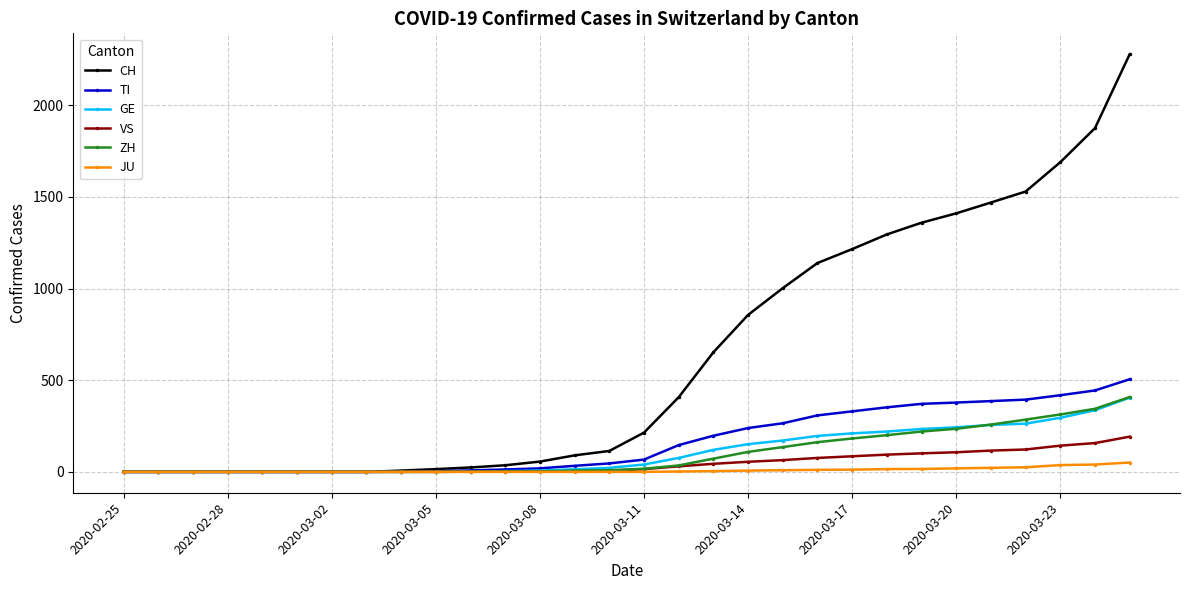

What is the greatest value displayed?

2278